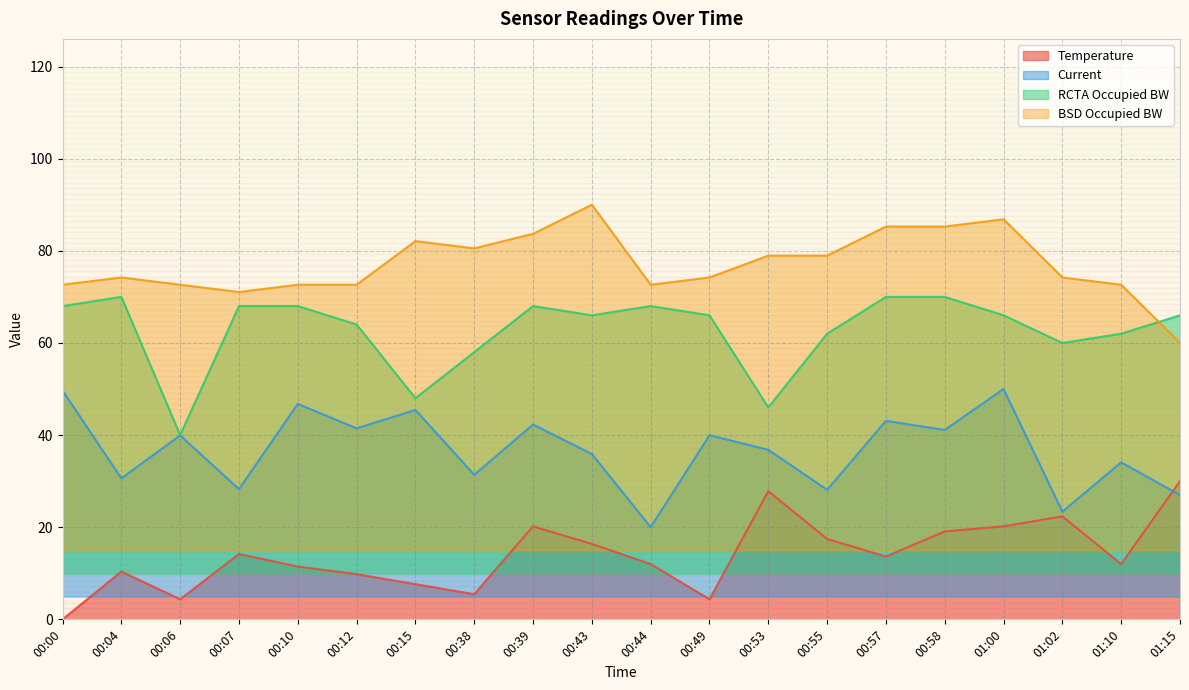

Where does the Temperature series first go above 13?

00:07